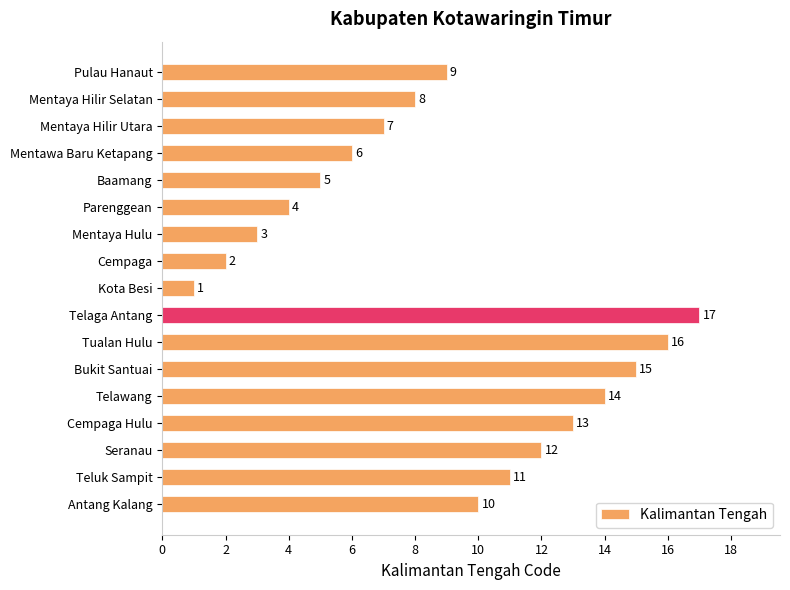

What is the difference between the maximum and second lowest values?

15